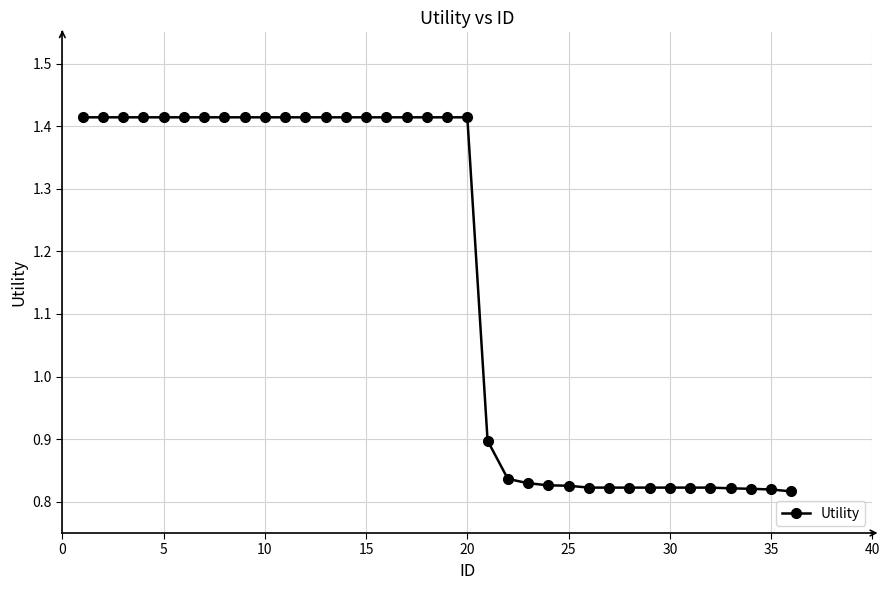

How many values are below 1?

16